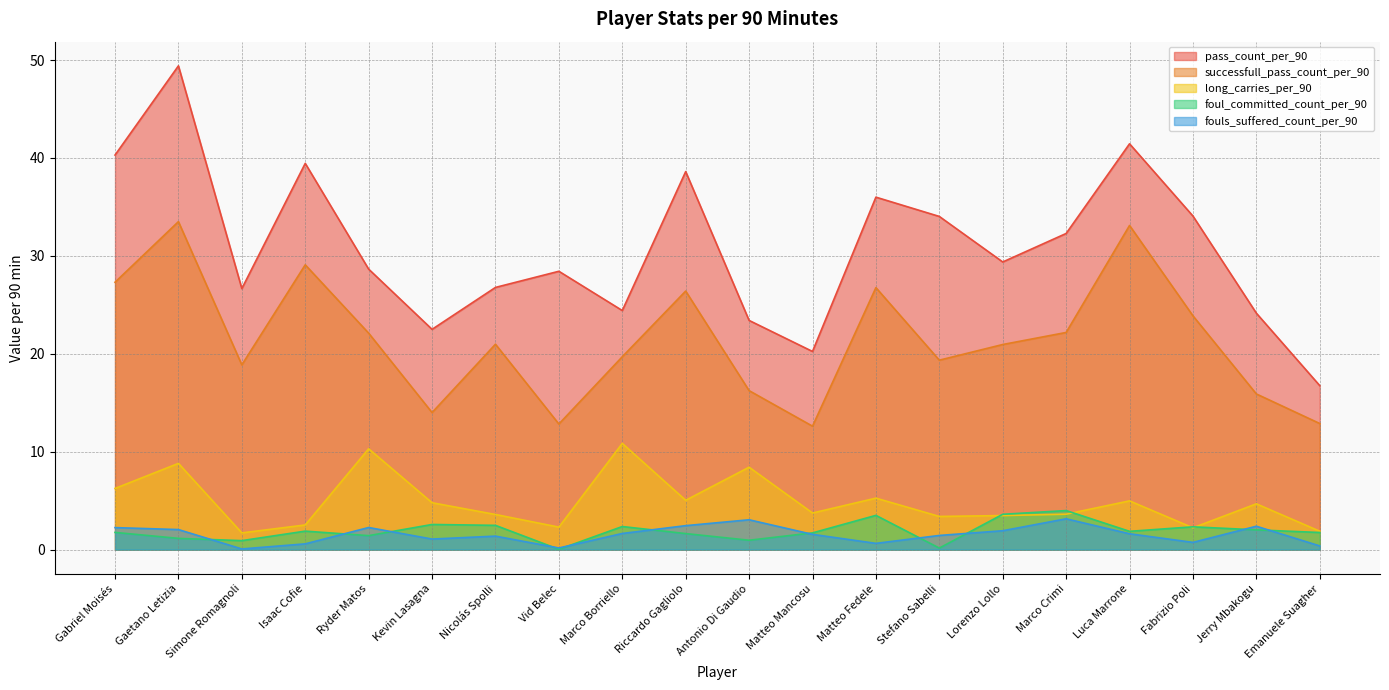

Reading left to right, what are all the values shown in this chart?

pass_count_per_90: 40.3	49.4	26.7	39.5	28.6	22.5	26.8	28.4	24.4	38.6	23.4	20.2	36.0	34.0	29.4	32.3	41.5	34.1	24.1	16.8
successfull_pass_count_per_90: 27.3	33.5	18.9	29.1	22.1	14.0	21.0	12.8	19.7	26.4	16.2	12.6	26.8	19.4	20.9	22.2	33.1	23.9	15.9	12.9
long_carries_per_90: 6.2	8.8	1.7	2.5	10.3	4.8	3.6	2.3	10.8	5.0	8.4	3.7	5.3	3.4	3.5	3.6	5.0	2.2	4.7	1.9
foul_committed_count_per_90: 1.8	1.1	0.9	1.9	1.4	2.6	2.5	0.0	2.4	1.6	1.0	1.7	3.5	0.2	3.6	4.0	1.9	2.3	2.0	1.8
fouls_suffered_count_per_90: 2.2	2.0	0.1	0.6	2.3	1.1	1.4	0.2	1.6	2.5	3.0	1.6	0.6	1.4	1.9	3.1	1.6	0.7	2.4	0.4